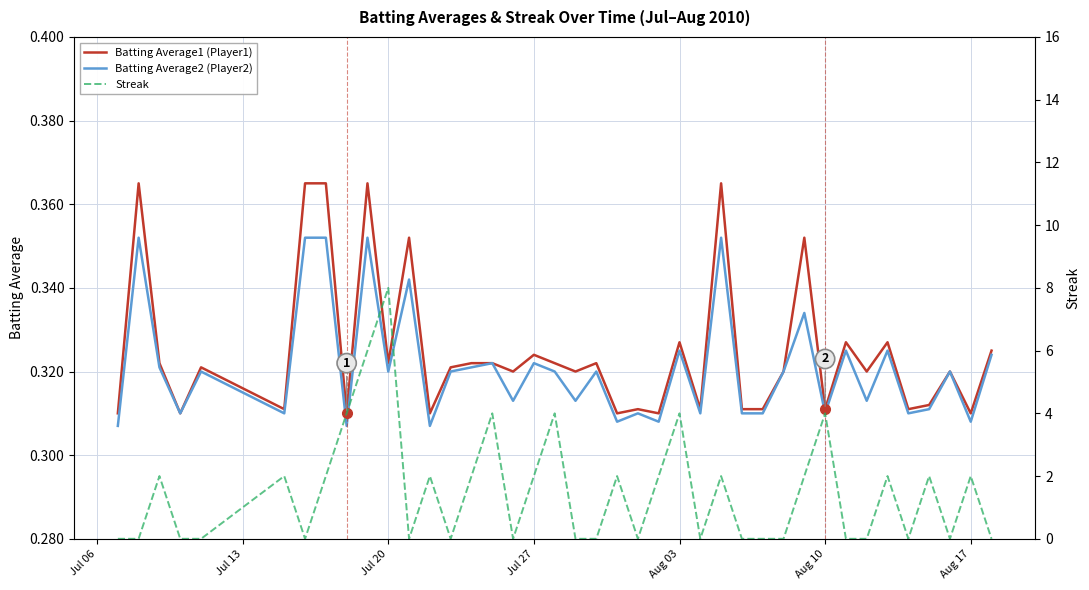

True or false: Batting Average2 (Player2) and Batting Average1 (Player1) cross at least once.

False